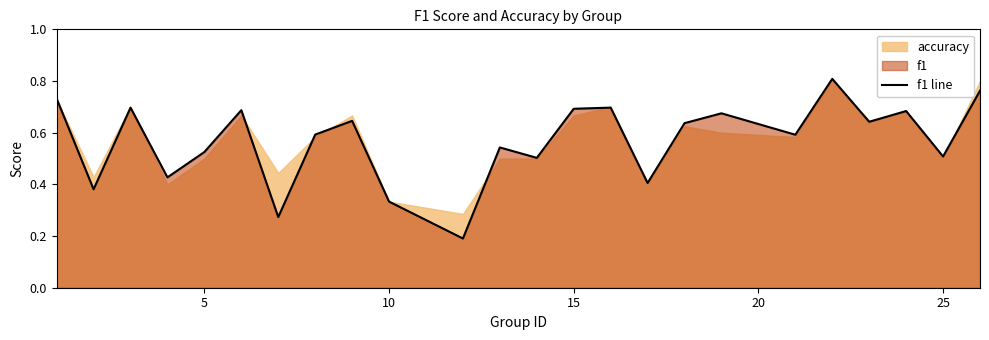

How many lines are shown in the chart?

1